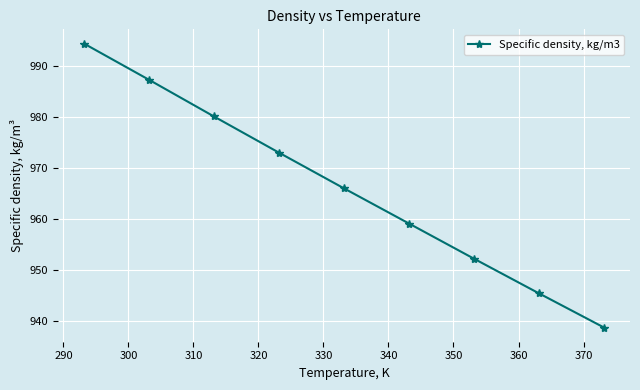

What is the difference between the second highest and minimum values?

48.6